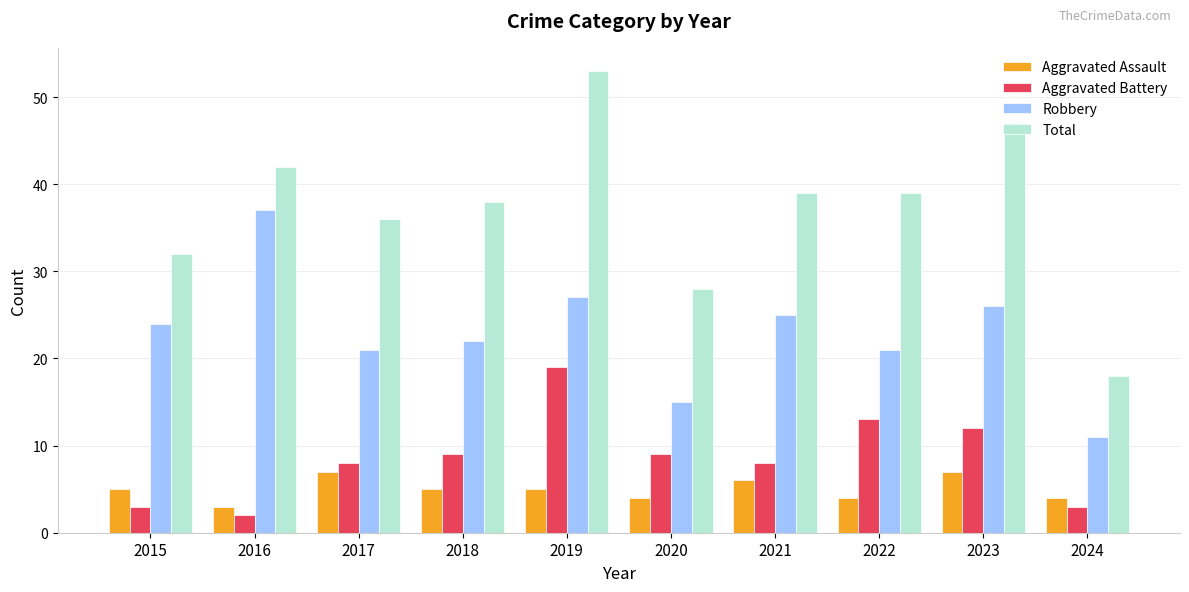

Between 2021 and 2024, which series saw the biggest shift?

Total